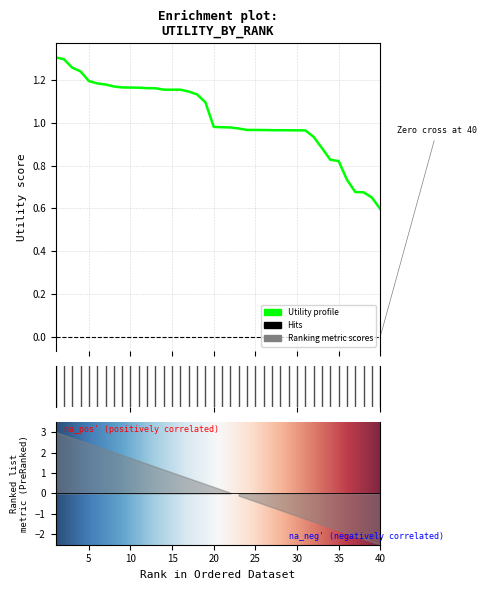

Reading right to left, extract all data points from this chart.

0.6	0.7	0.7	0.7	0.7	0.8	0.8	0.9	0.9	1.0	1.0	1.0	1.0	1.0	1.0	1.0	1.0	1.0	1.0	1.0	1.0	1.1	1.1	1.1	1.2	1.2	1.2	1.2	1.2	1.2	1.2	1.2	1.2	1.2	1.2	1.2	1.2	1.3	1.3	1.3